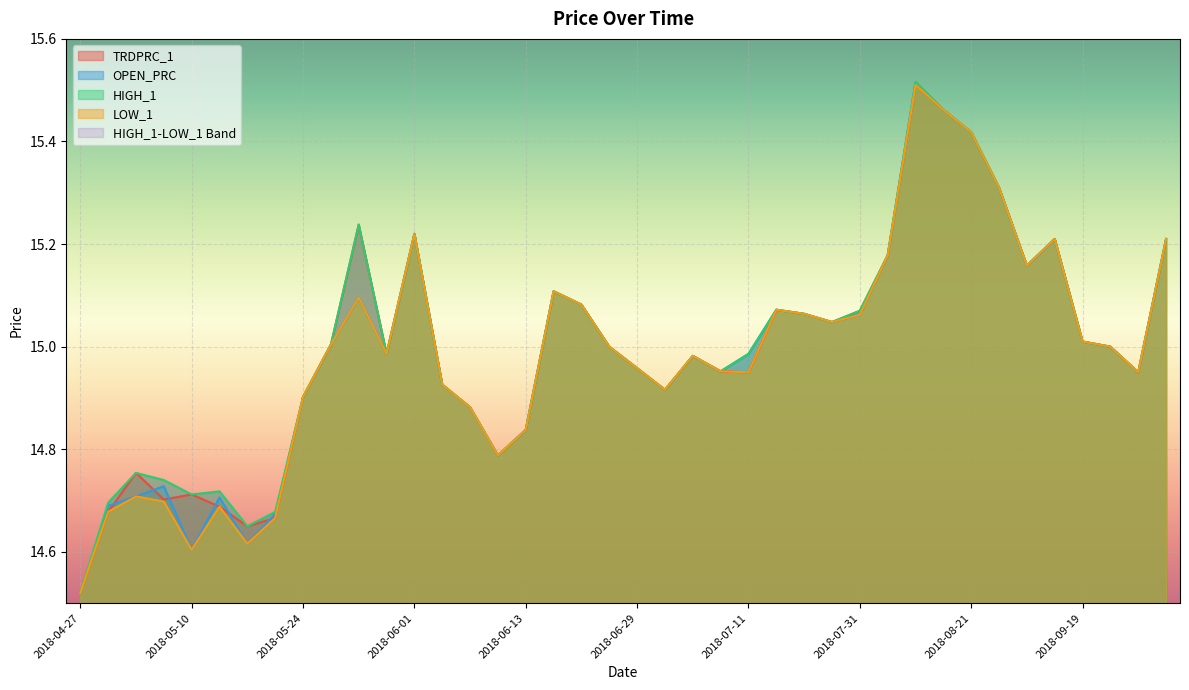

What is the label of the 35th point from the right?

2018-05-11